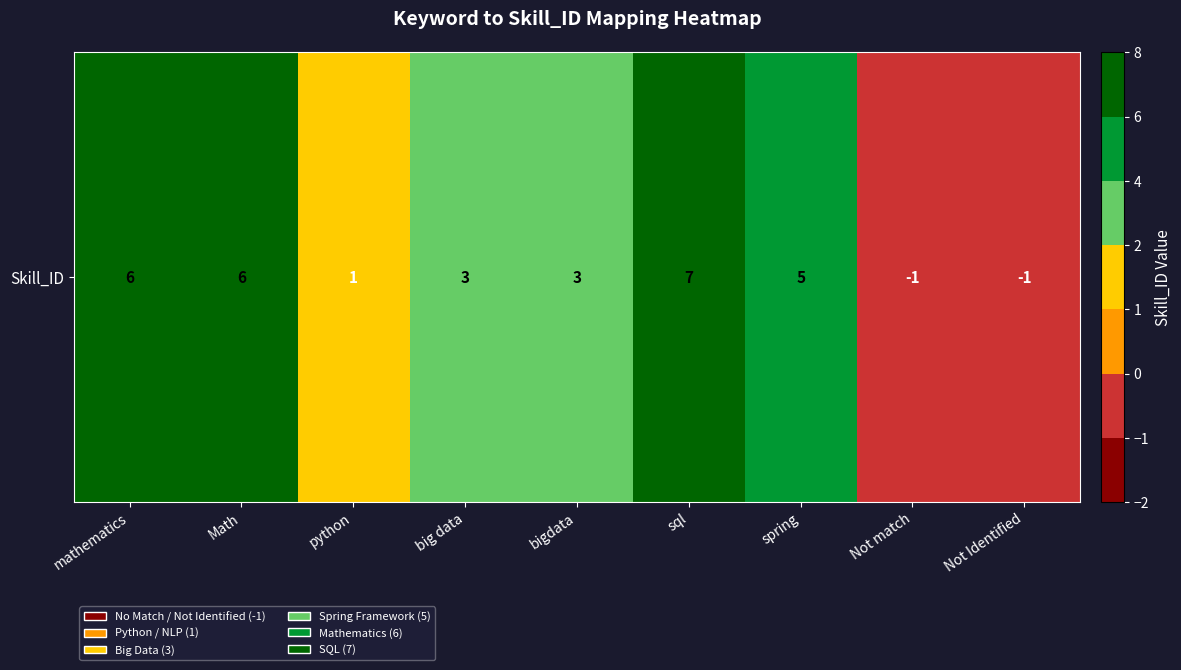

How many negative values are there?

2